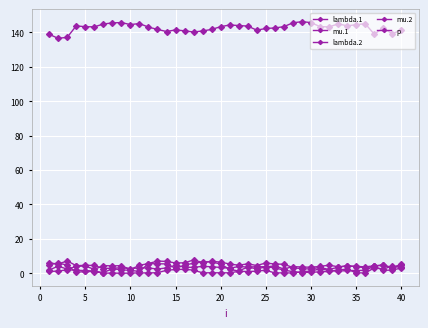

Which series has the largest total across all categories?

p